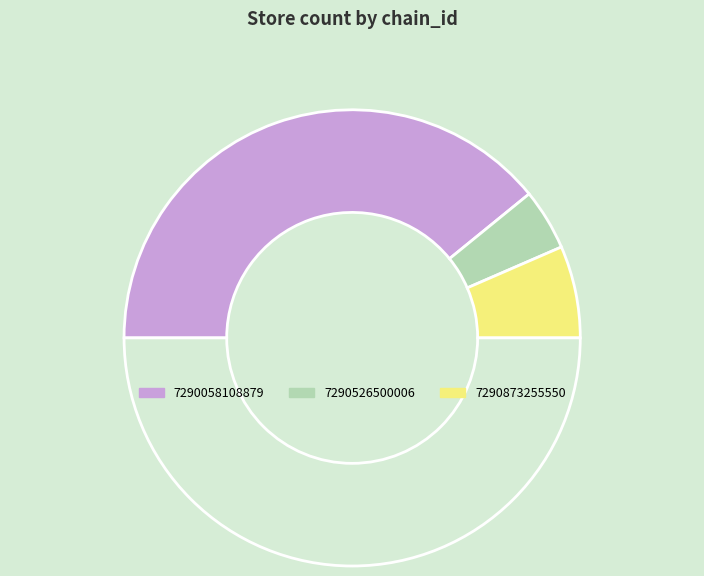

How many segments does this pie chart have?

4